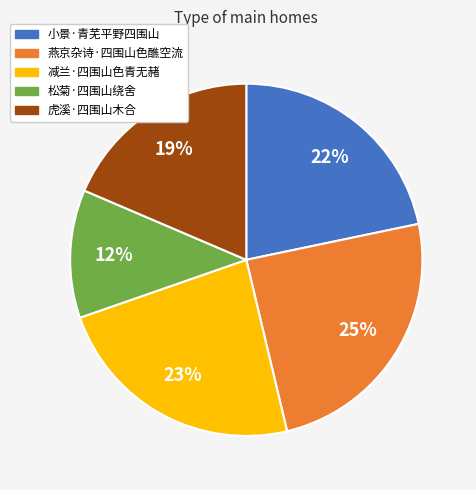

To the nearest percent, what is the average slice percentage?

20%